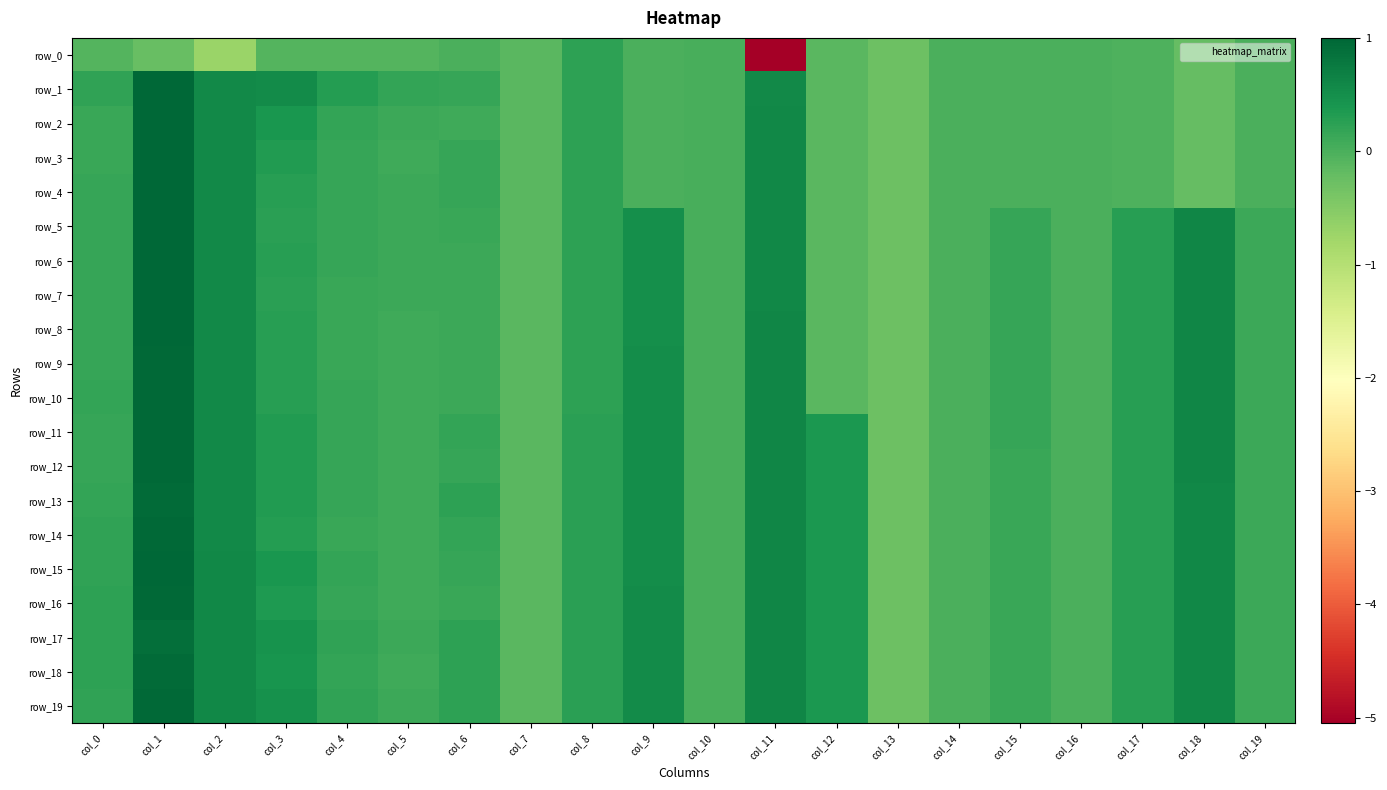

What is the approximate value of row_3 at col_12?

-0.1